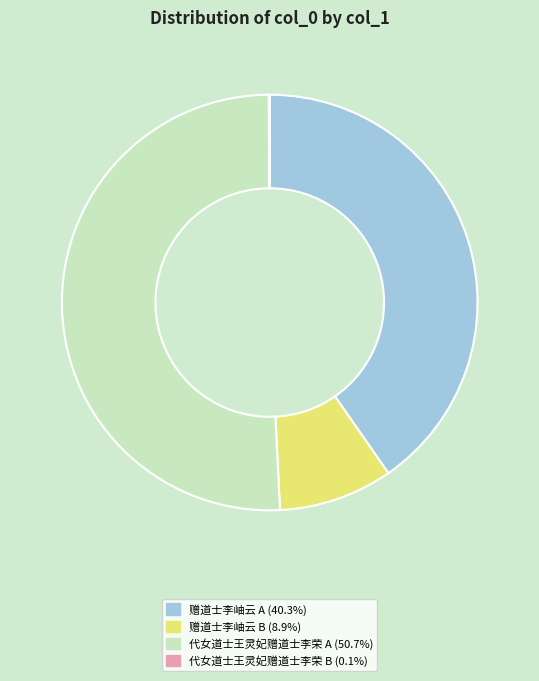

Is there any slice that represents more than half of the pie?

Yes